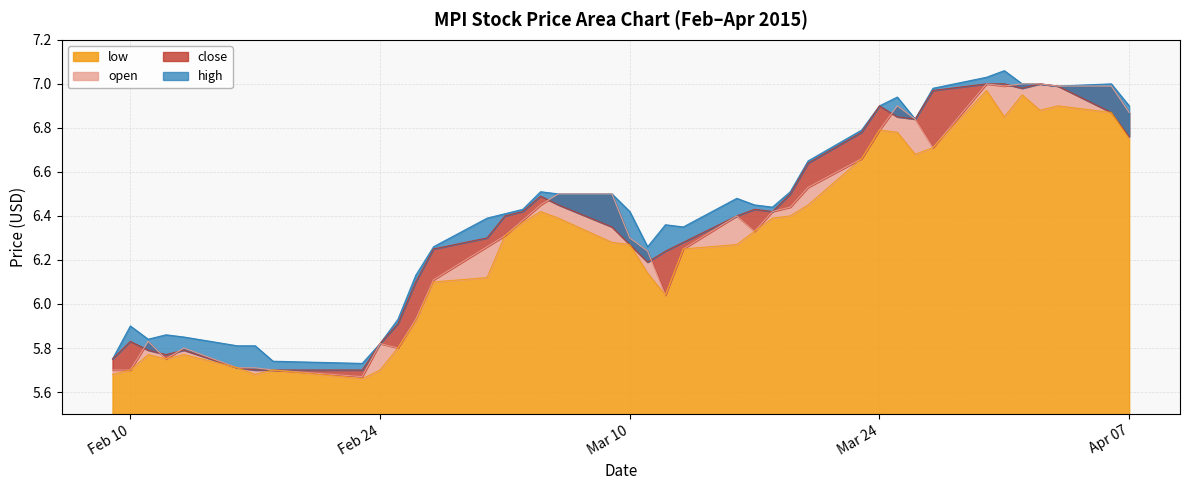

Which has a higher value, 2015-03-17 or 2015-03-05?

2015-03-05